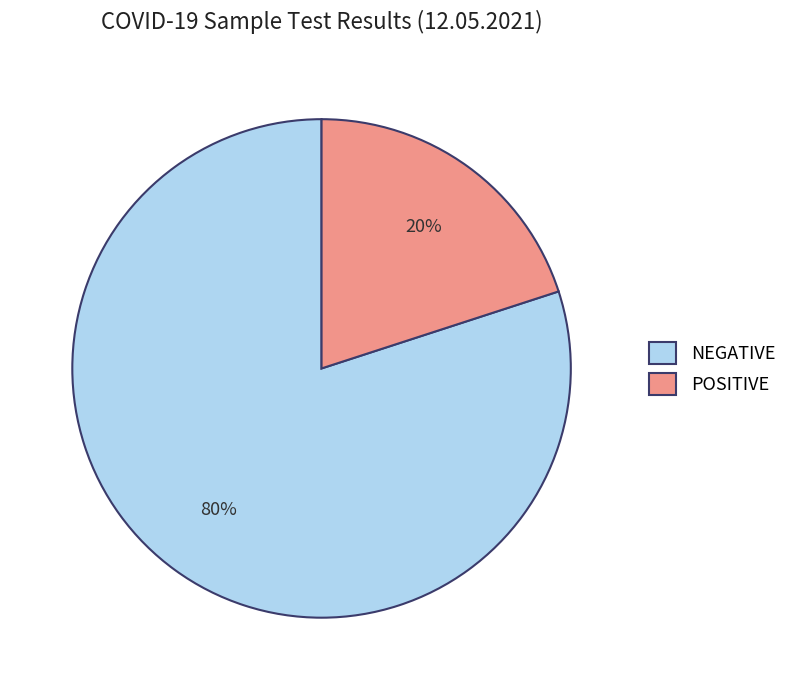

Combined, do NEGATIVE and POSITIVE account for over 50%?

Yes